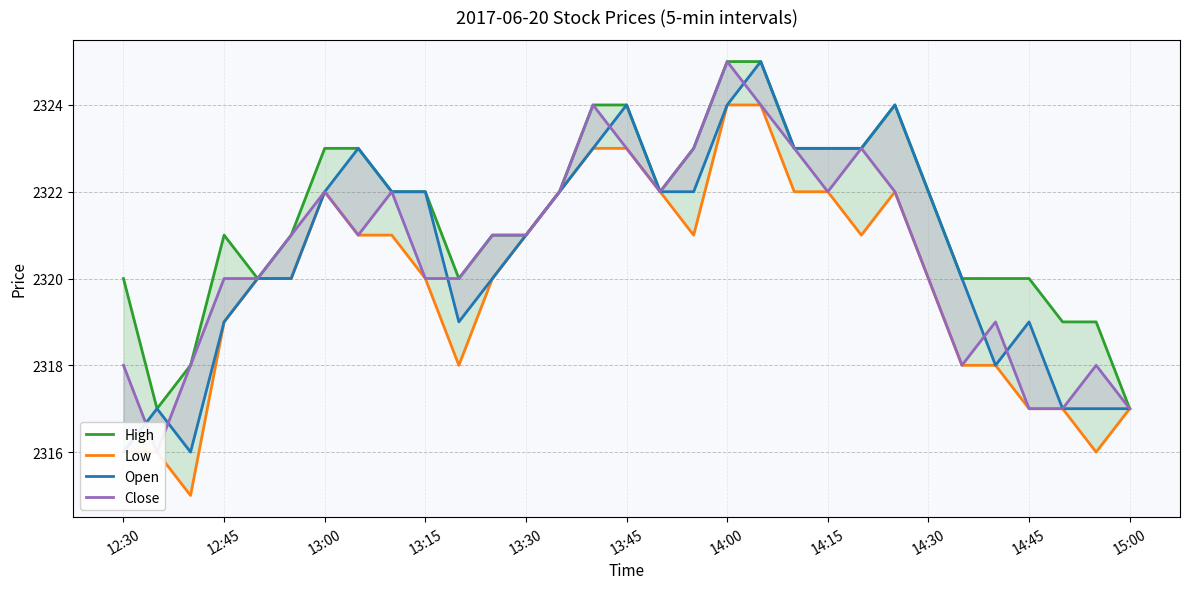

Does the chart have visible grid lines?

Yes